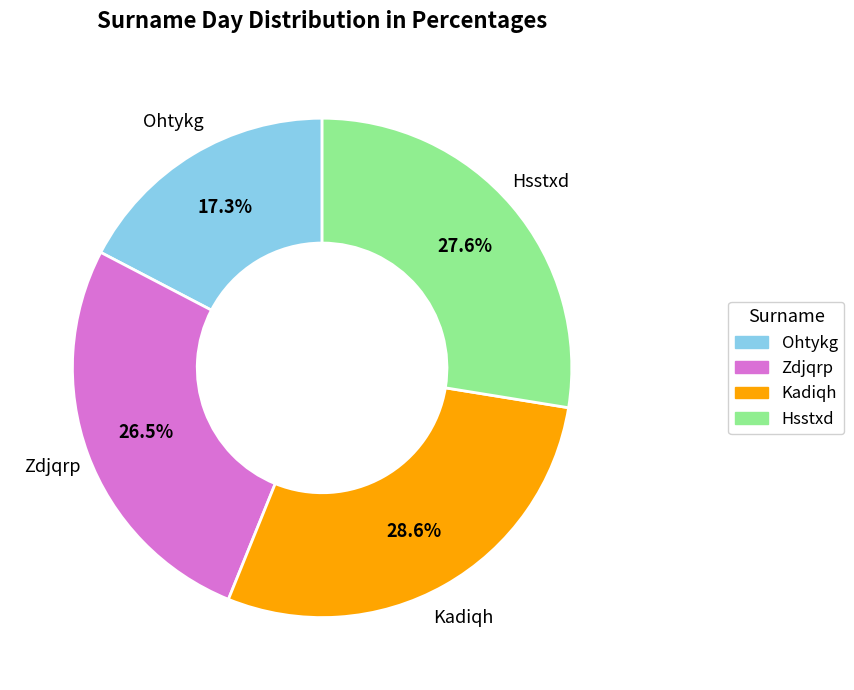

Is Zdjqrp the majority of the pie?

No